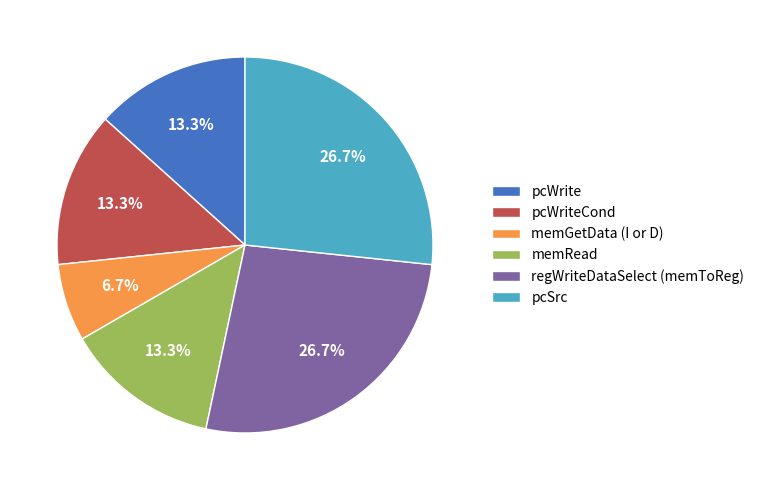

Count the number of slices in the pie.

6